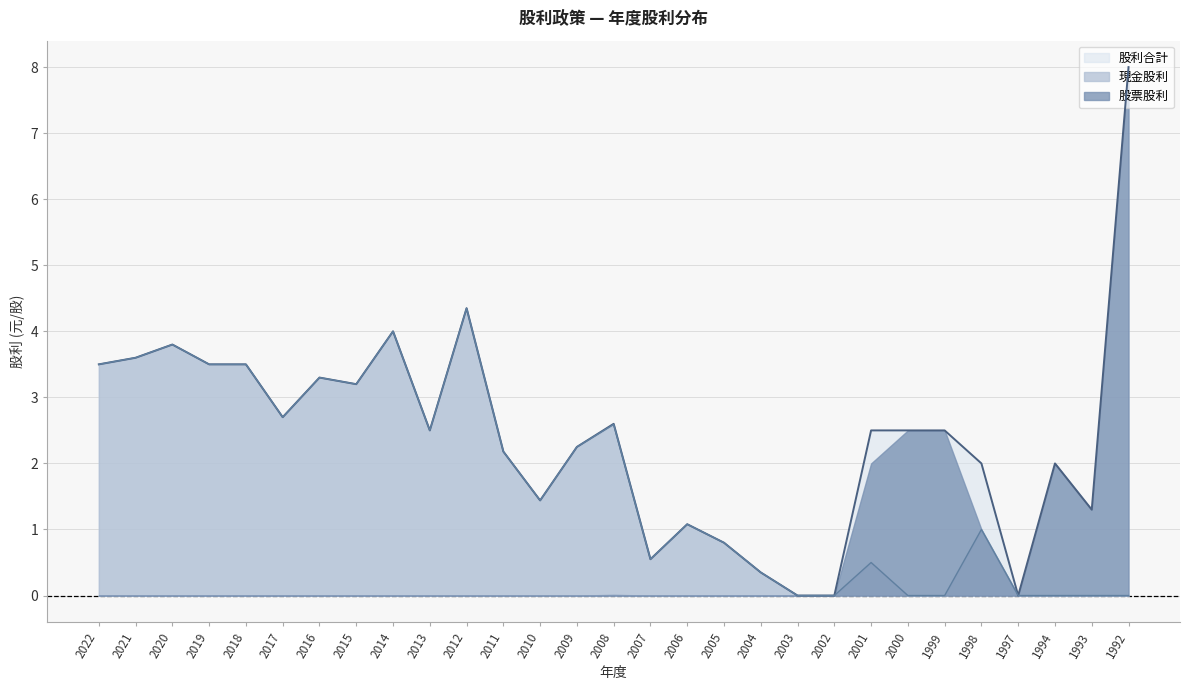

What is the value of the 現金股利 point at the 17th from the left?

1.1